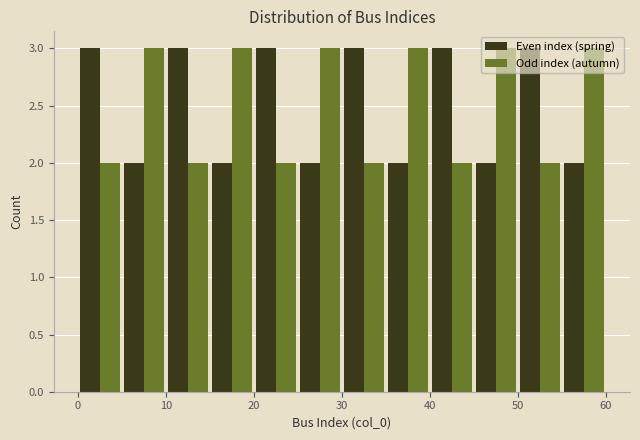

Reading left to right, transcribe this chart: for each range on the x-axis, give the height of each series' bar. The values are not printed on the chart, so give them approximately, as read against the axis.

0 to 5: Even index (spring)=3	Odd index (autumn)=2
5 to 10: Even index (spring)=2	Odd index (autumn)=3
10 to 15: Even index (spring)=3	Odd index (autumn)=2
15 to 20: Even index (spring)=2	Odd index (autumn)=3
20 to 25: Even index (spring)=3	Odd index (autumn)=2
25 to 30: Even index (spring)=2	Odd index (autumn)=3
30 to 35: Even index (spring)=3	Odd index (autumn)=2
35 to 40: Even index (spring)=2	Odd index (autumn)=3
40 to 45: Even index (spring)=3	Odd index (autumn)=2
45 to 50: Even index (spring)=2	Odd index (autumn)=3
50 to 55: Even index (spring)=3	Odd index (autumn)=2
55 to 60: Even index (spring)=2	Odd index (autumn)=3